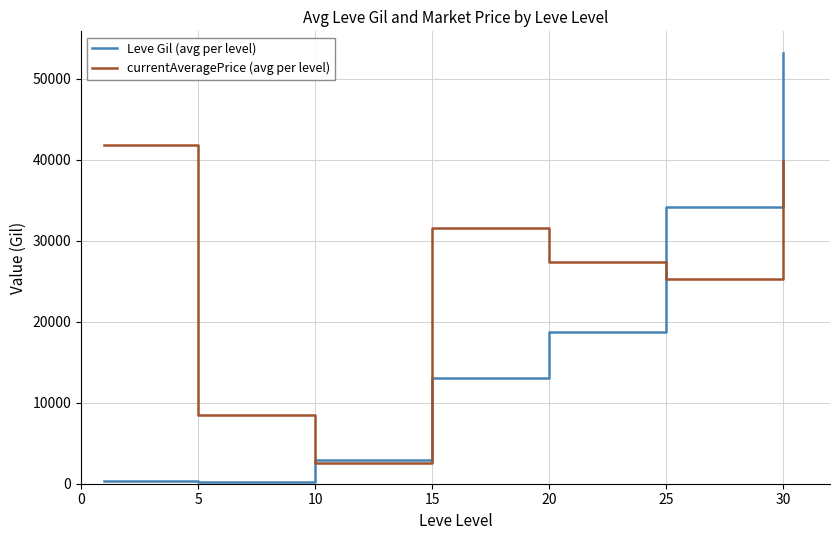

Which series ends up on top after the final intersection of Leve Gil (avg per level) and currentAveragePrice (avg per level)?

Leve Gil (avg per level)